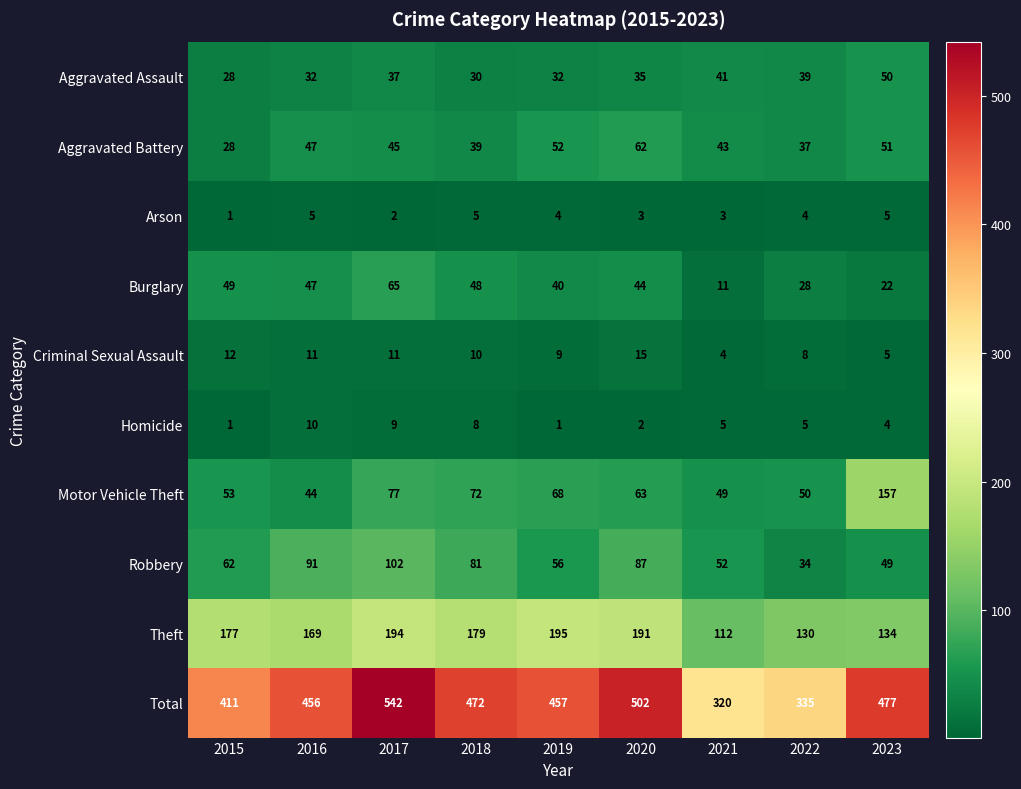

What is the difference between the highest and lowest values at 2023?

473